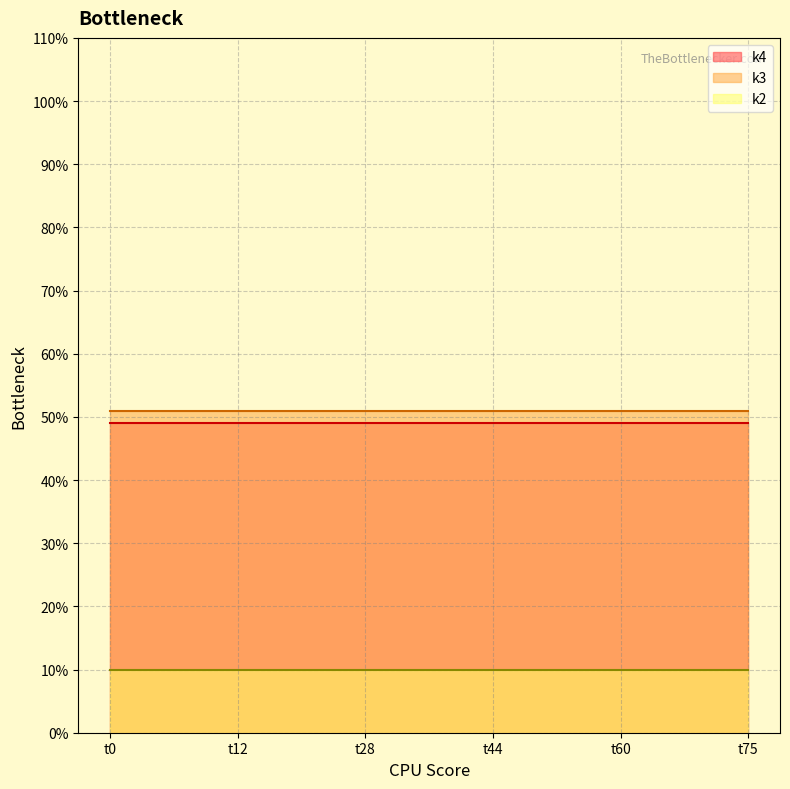

True or false: k3 has more than 2 interior local peaks.

False